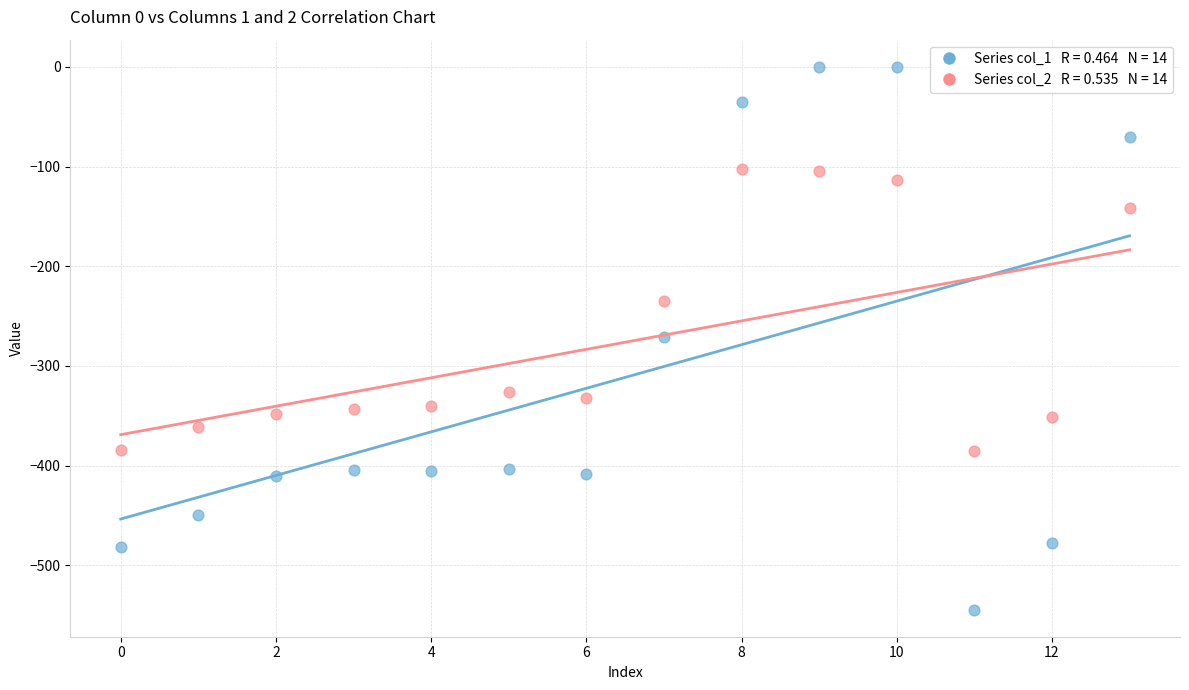

Across all data points, what is the range of Y values (max minus min)?

544.3